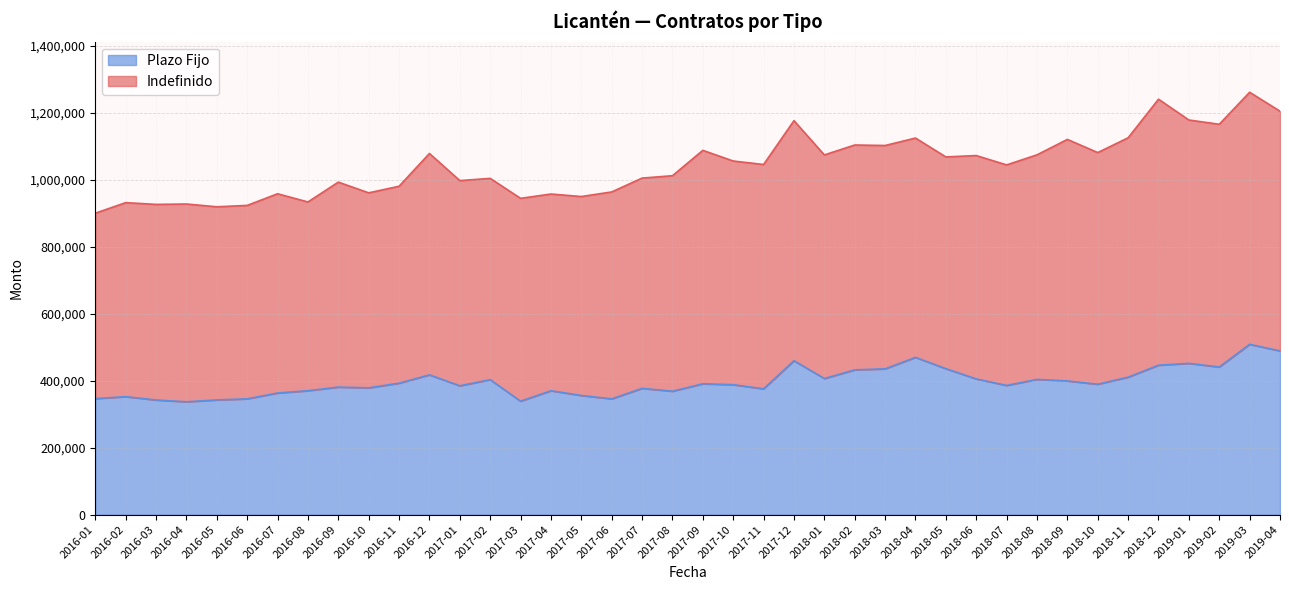

Does the chart have visible grid lines?

Yes